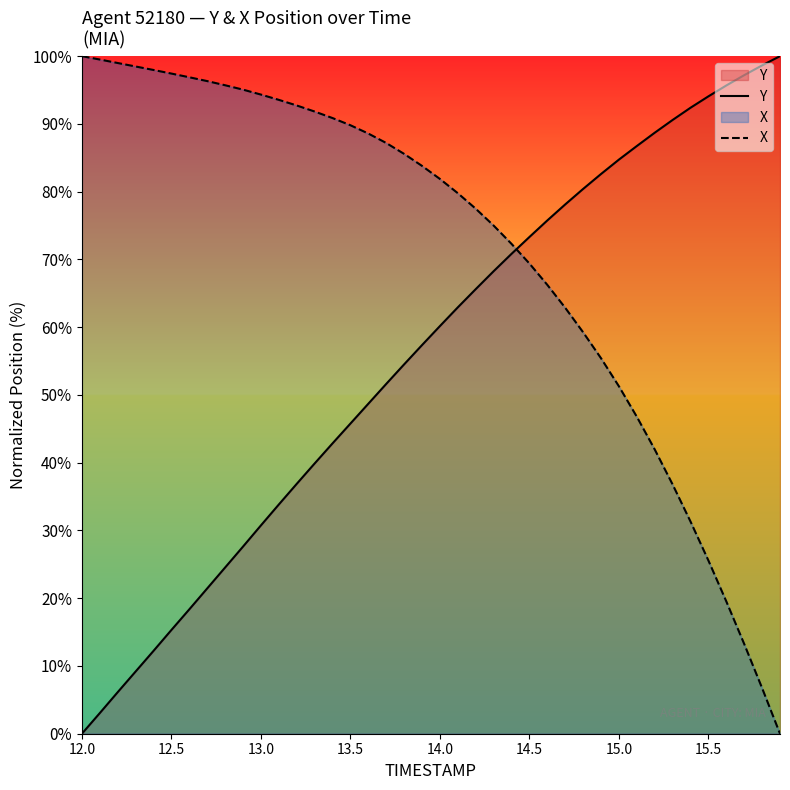

What is the difference between the maximum and second lowest values in the Y series?

97.0